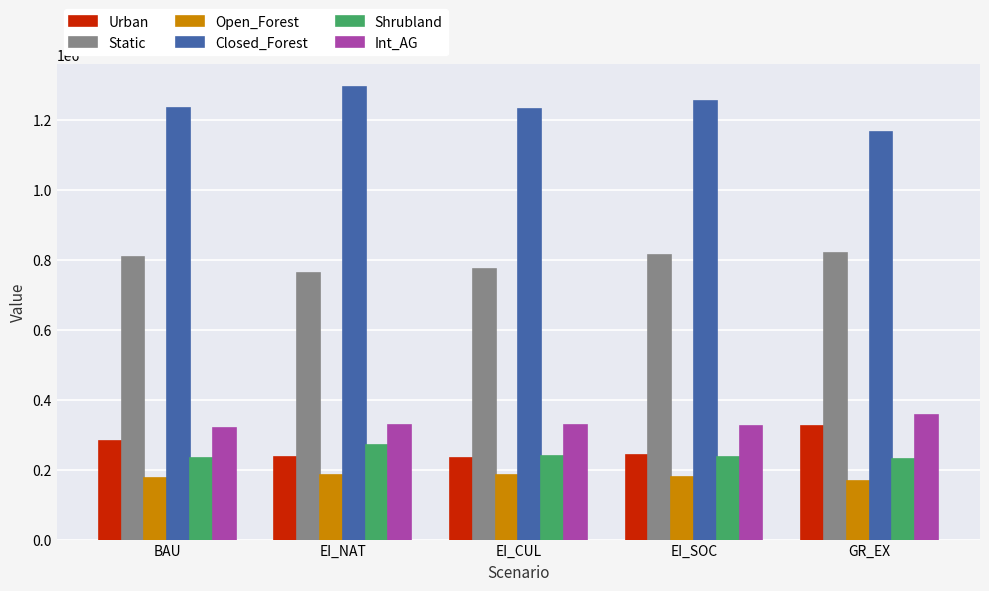

What is the maximum value for Open_Forest?

185292.4